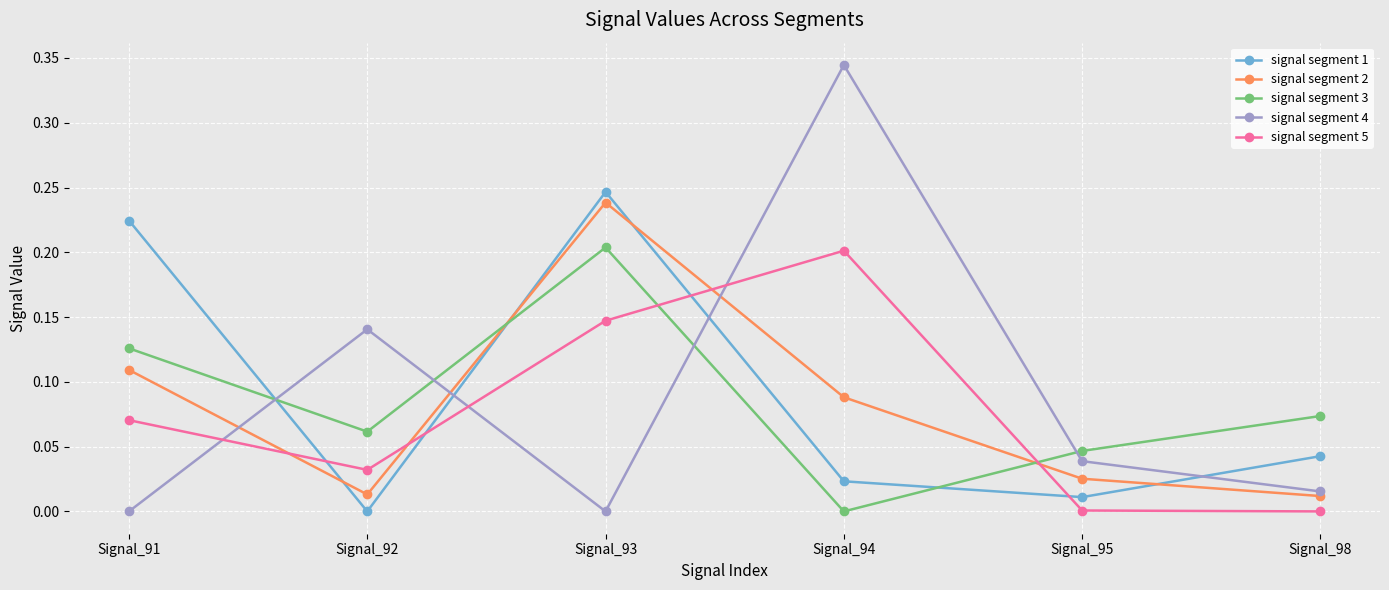

Is this an area chart (filled region under the line)?

No